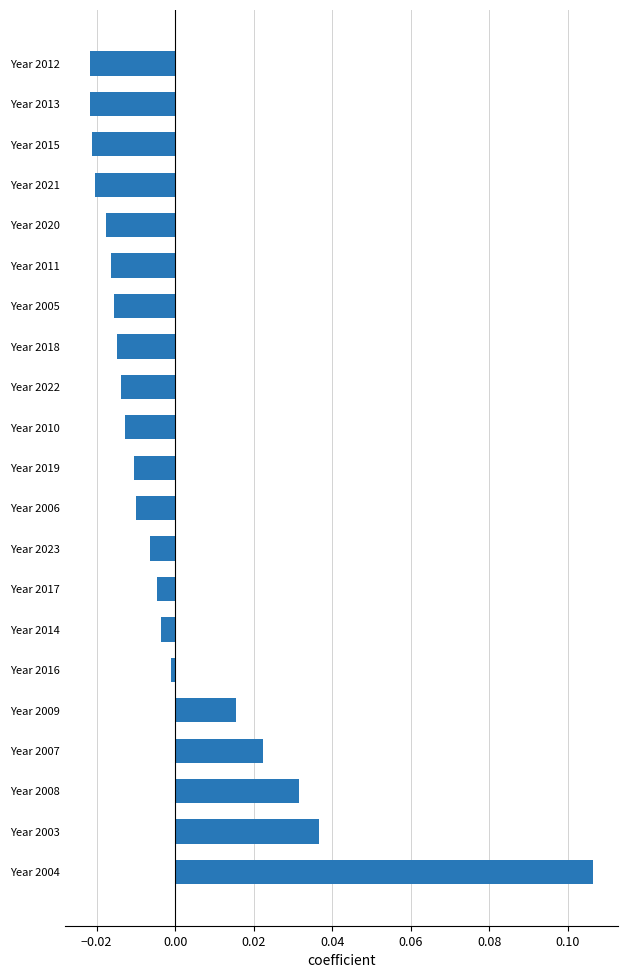

True or false: the data shows -0.0 at Year 2006.

True